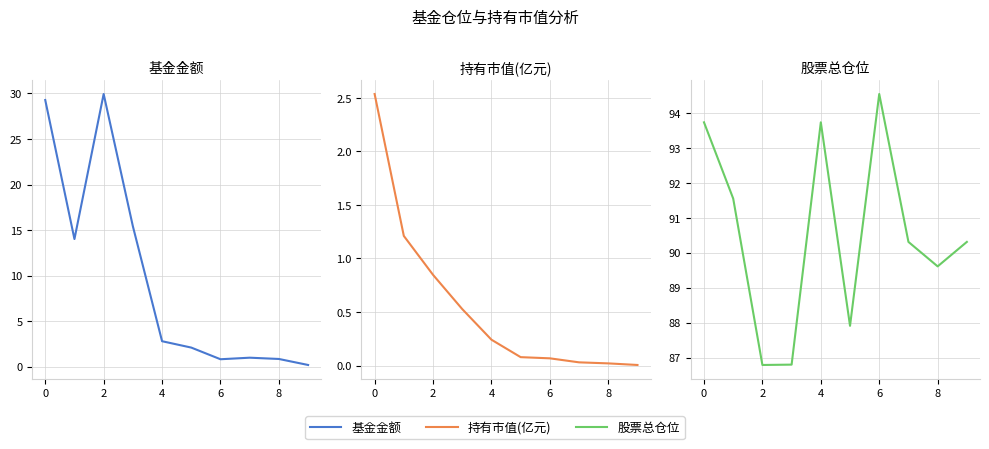

How many data points in 股票总仓位 are less than 90?

4